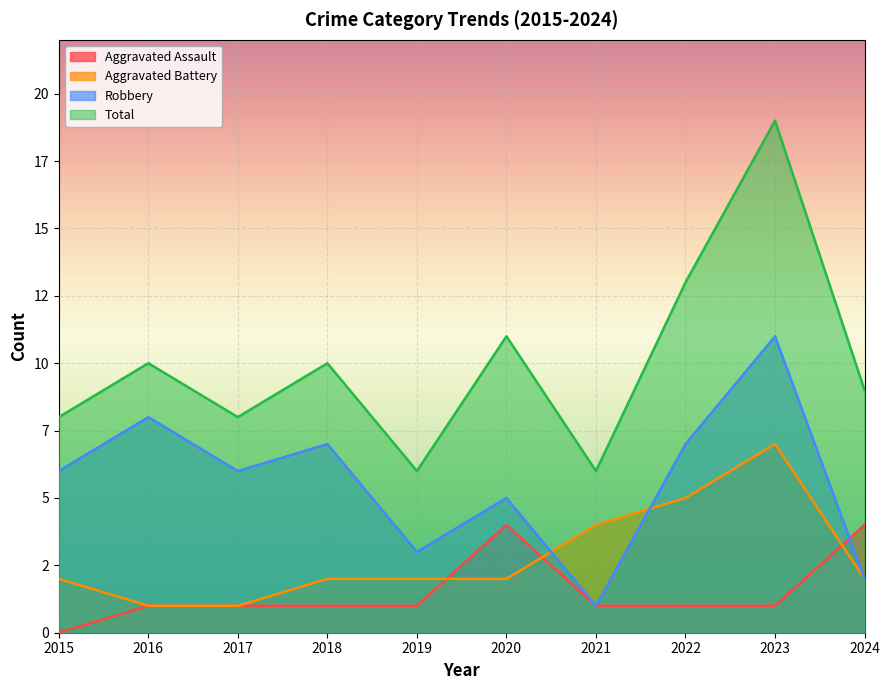

Where is Total nearest to the value 12?

2020